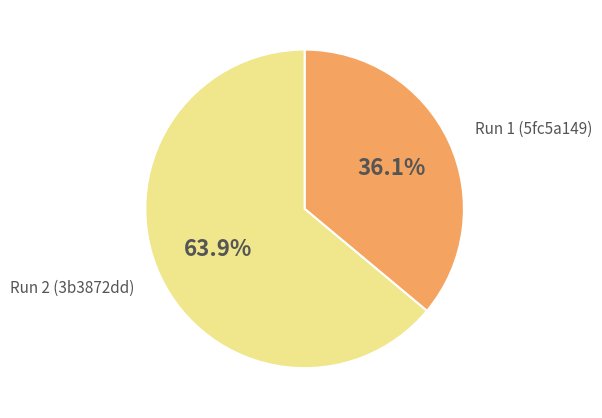

Does any single category account for the majority?

Yes